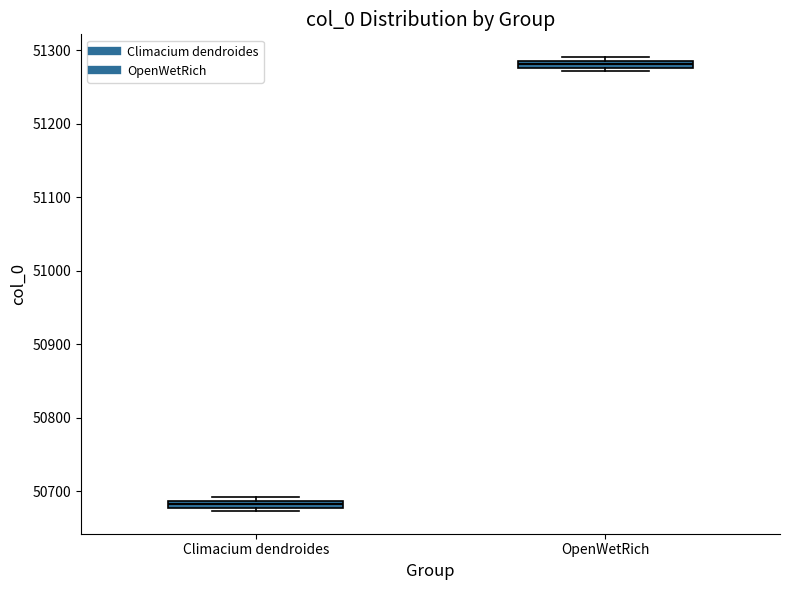

Where is the lower edge of the box for Climacium dendroides on the y-axis? The values are not printed on the chart, so give them approximately, as read against the axis.

50680